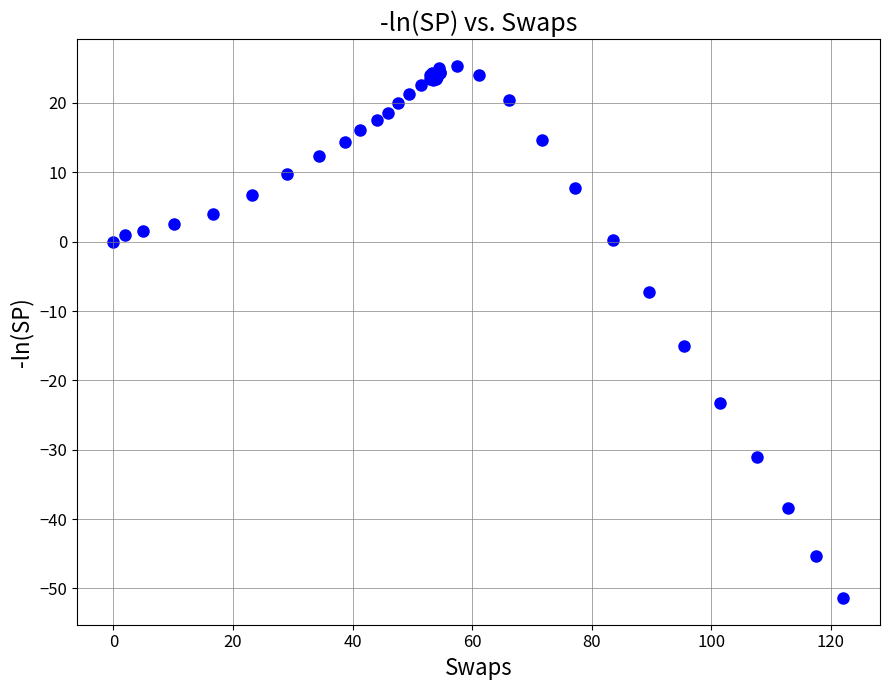

What Y value in the scatter plot is closest to -13?

-15.0